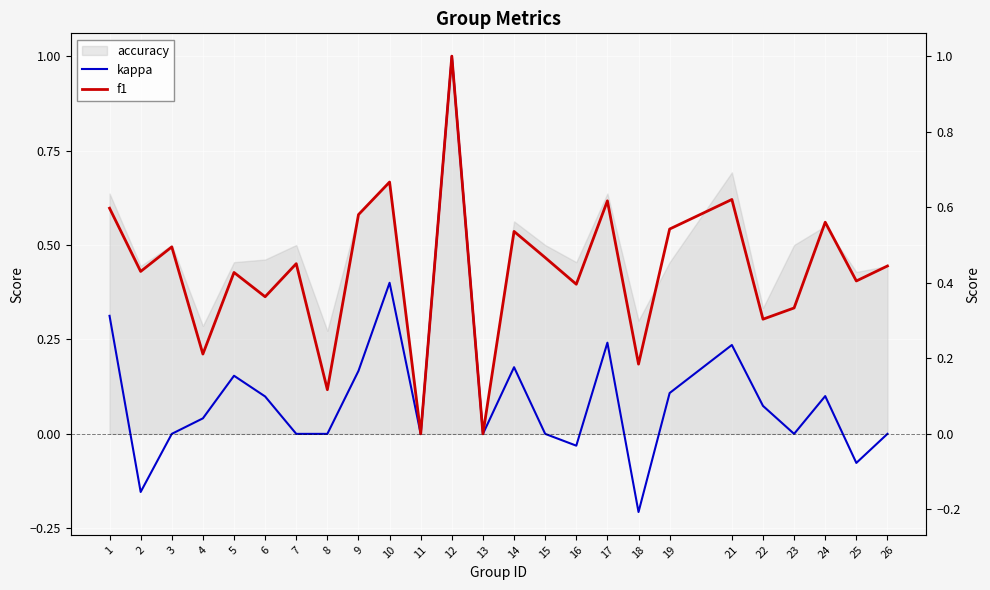

What is the difference between the maximum and second lowest values in the f1 series?

1.0